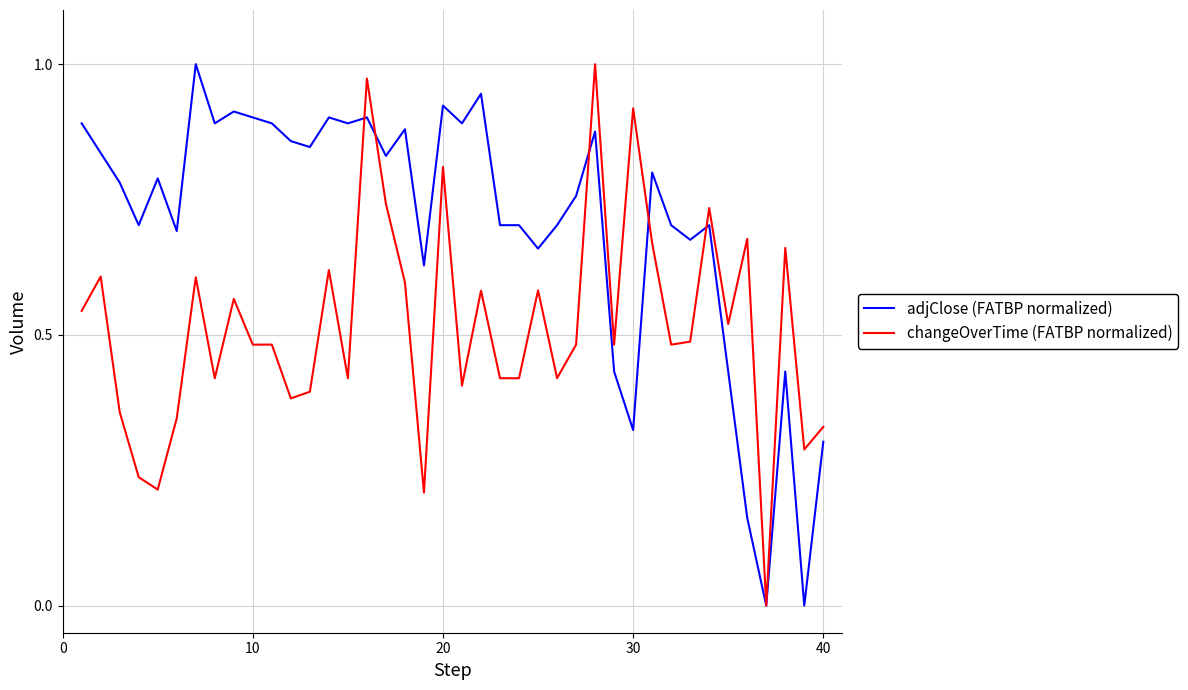

Which series has the largest total across all categories?

adjClose (FATBP normalized)